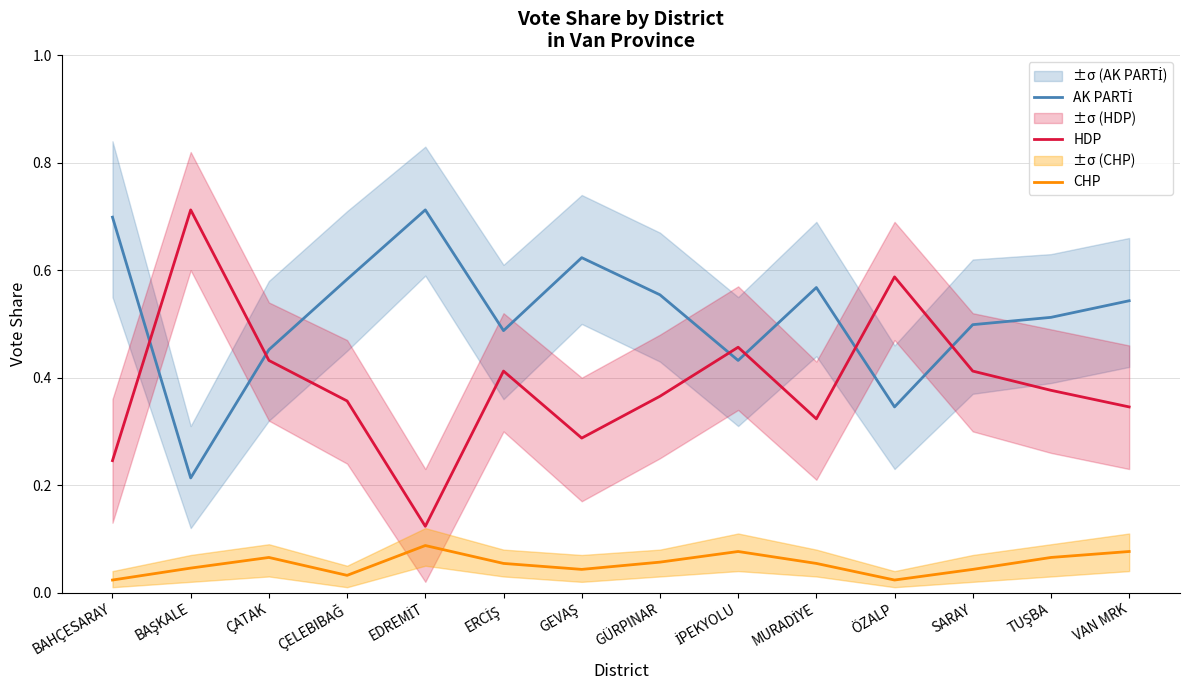

At which category does the chart reach its minimum across all series?

BAHÇESARAY